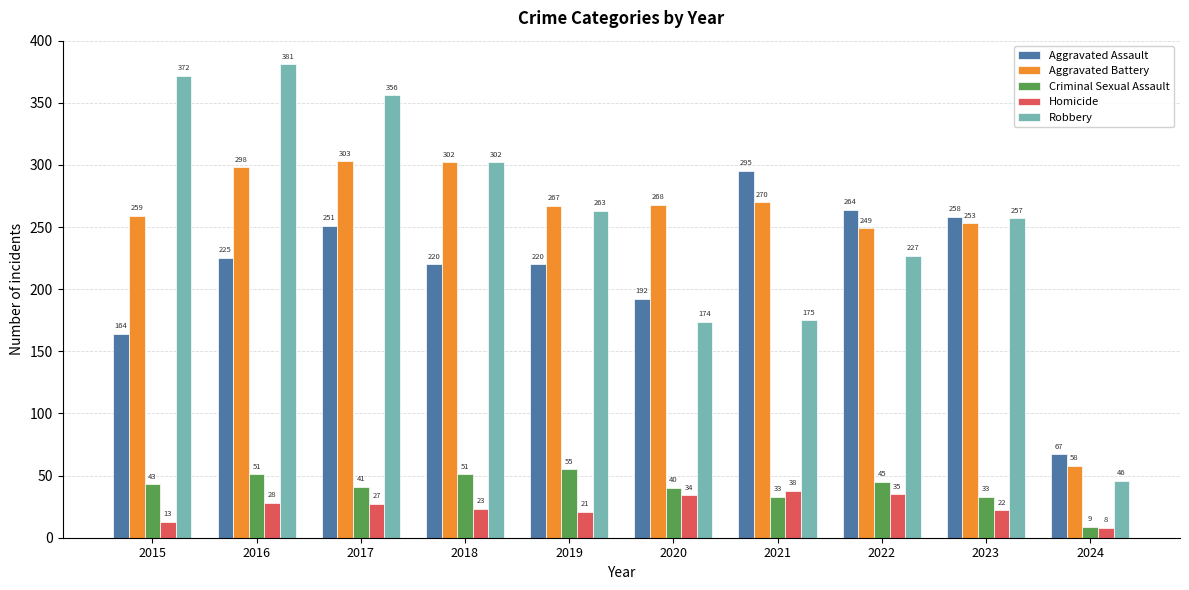

Which category has the lowest value in the Criminal Sexual Assault series?

2024